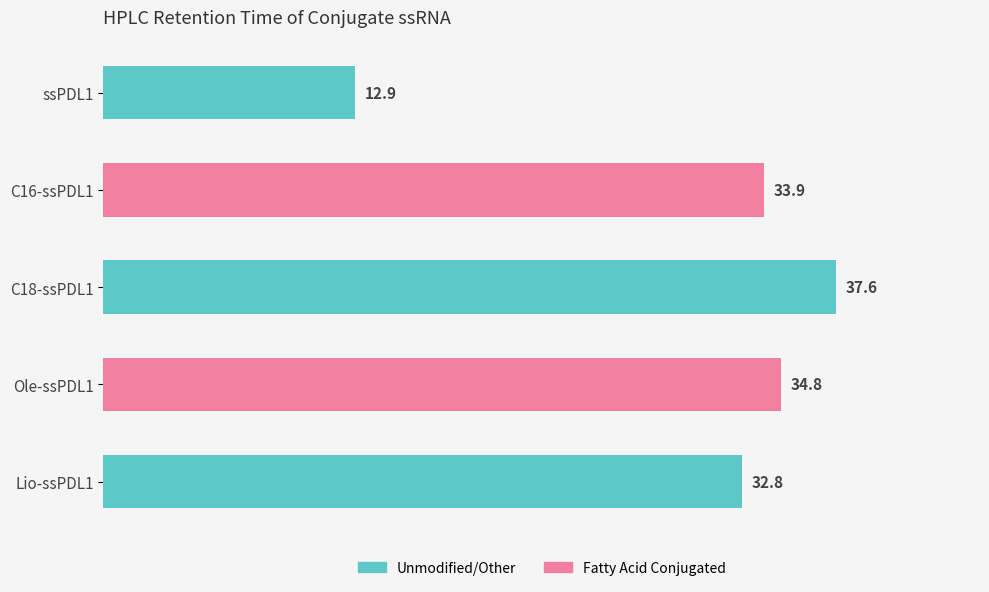

Reading top to bottom, transcribe all the data shown in this chart.

12.9	33.9	37.6	34.8	32.8